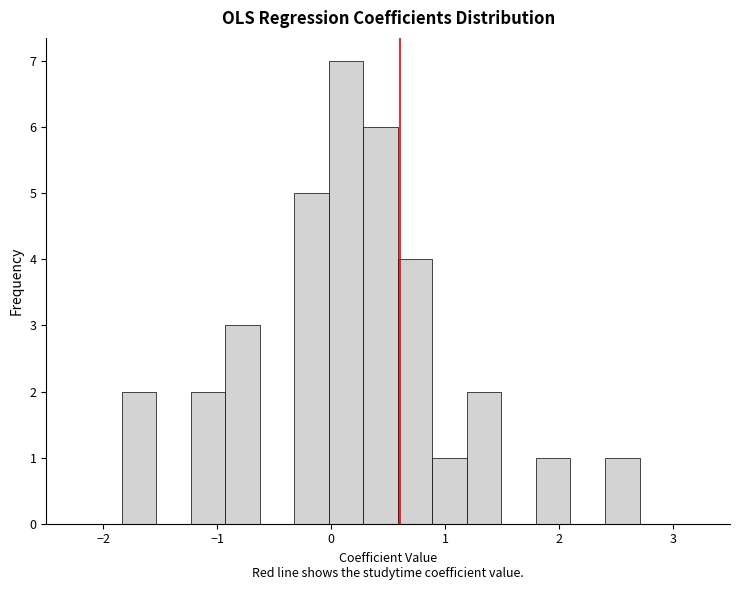

Read against the x-axis, roughly where is the centre of the tallest bar?

0.1